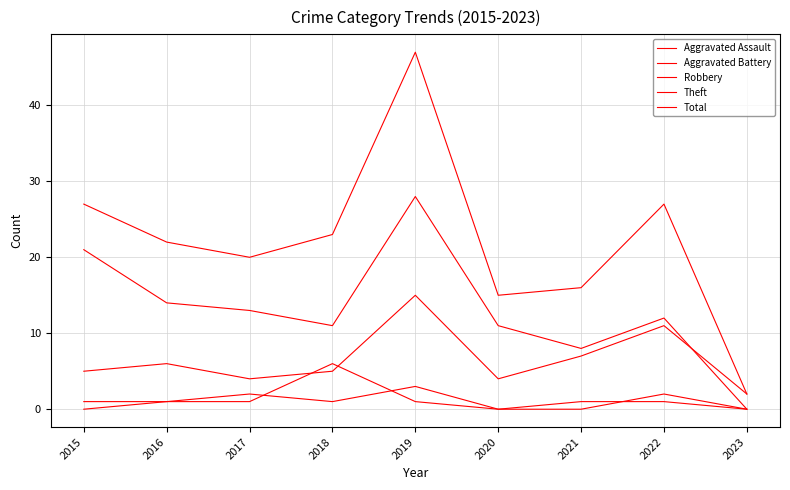

How many lines are shown in the chart?

5